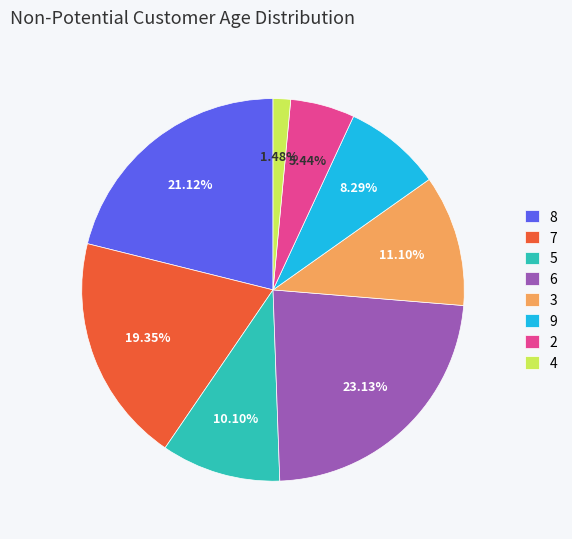

Approximately how many times larger is the value at 7 compared to 2?

3.6